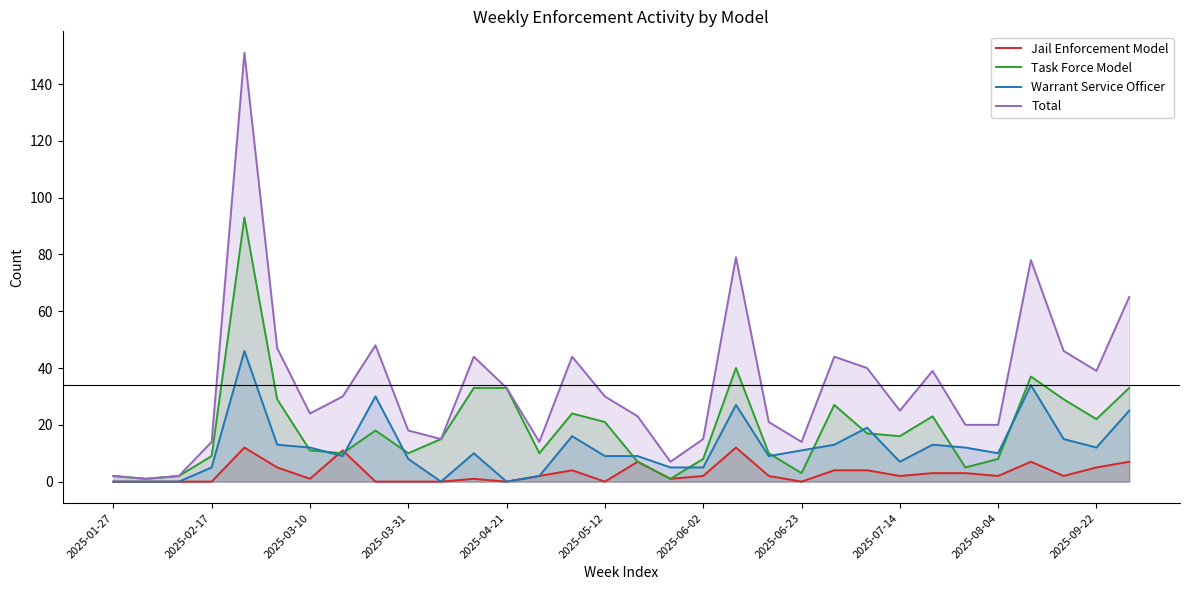

How many values in Warrant Service Officer are above zero?

27